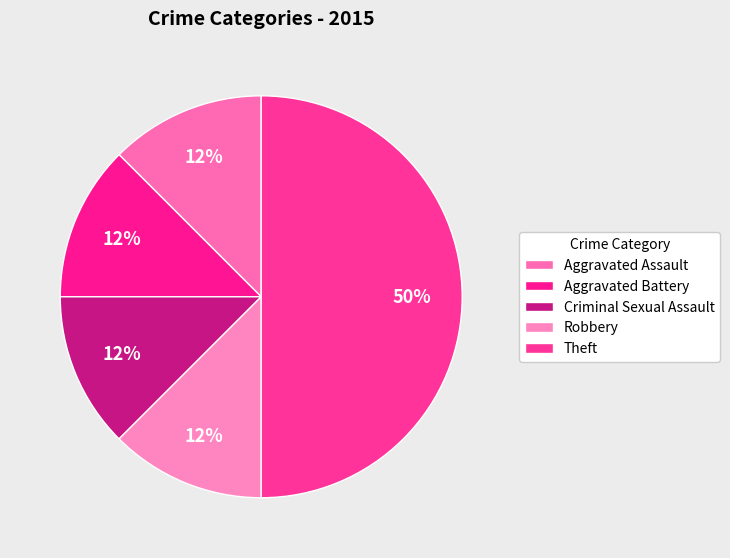

To the nearest percent, what is the difference between the largest and smallest slice percentages?

38%